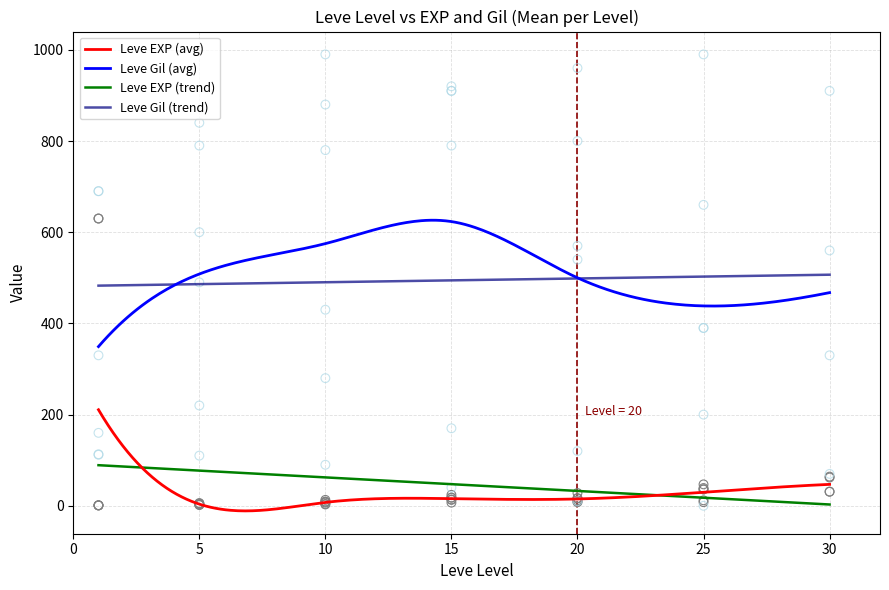

What is the highest value of the Leve EXP (avg) series?

210.7